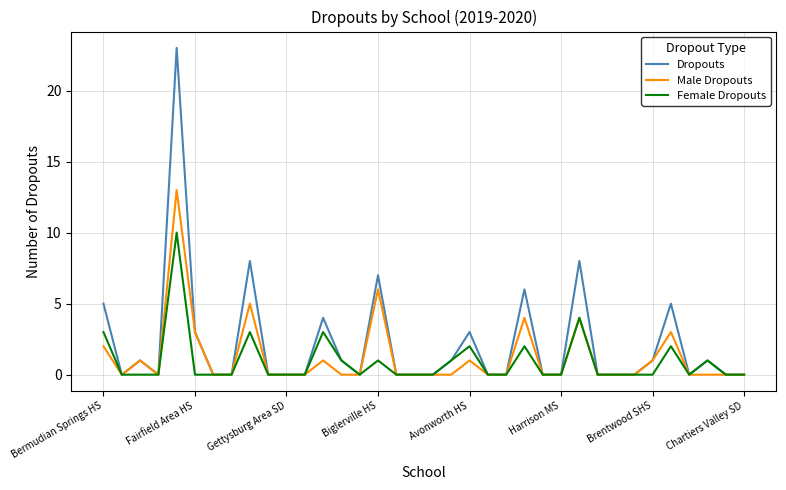

What is the greatest value displayed?

23